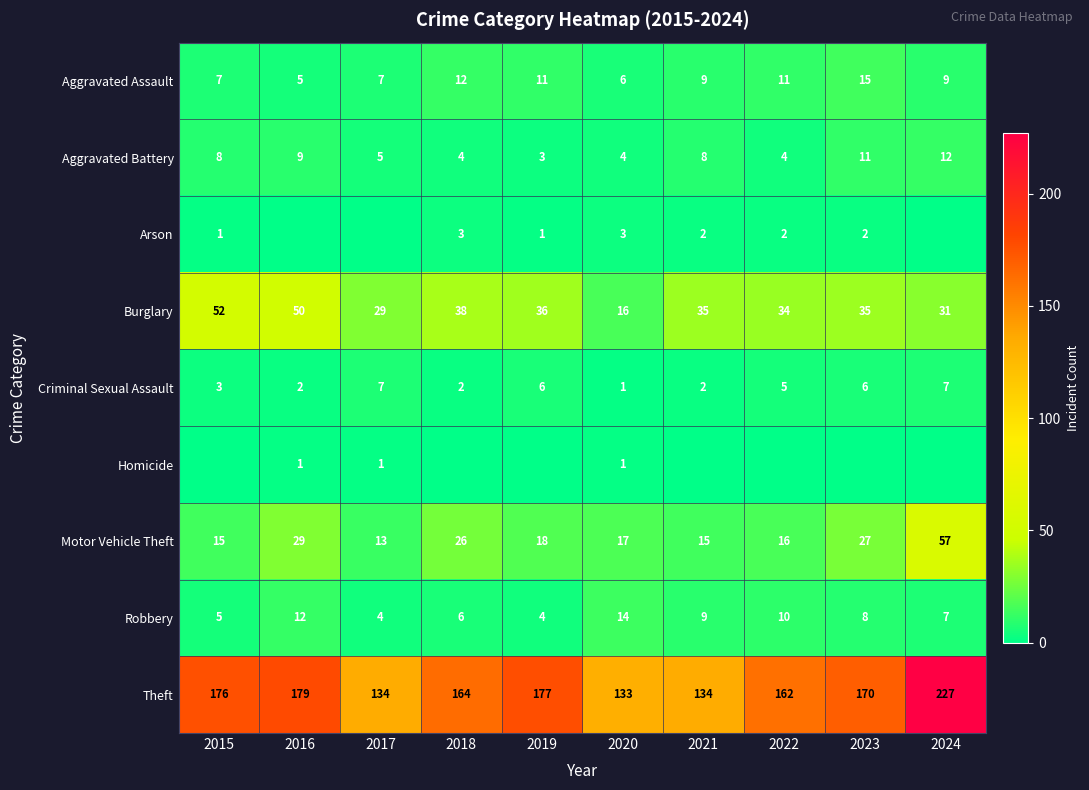

At which label is Criminal Sexual Assault closest to 4?

2015